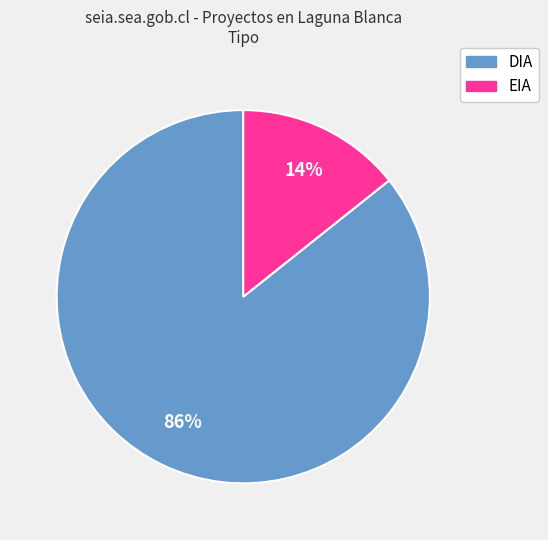

Is the sum of DIA and EIA greater than half?

Yes